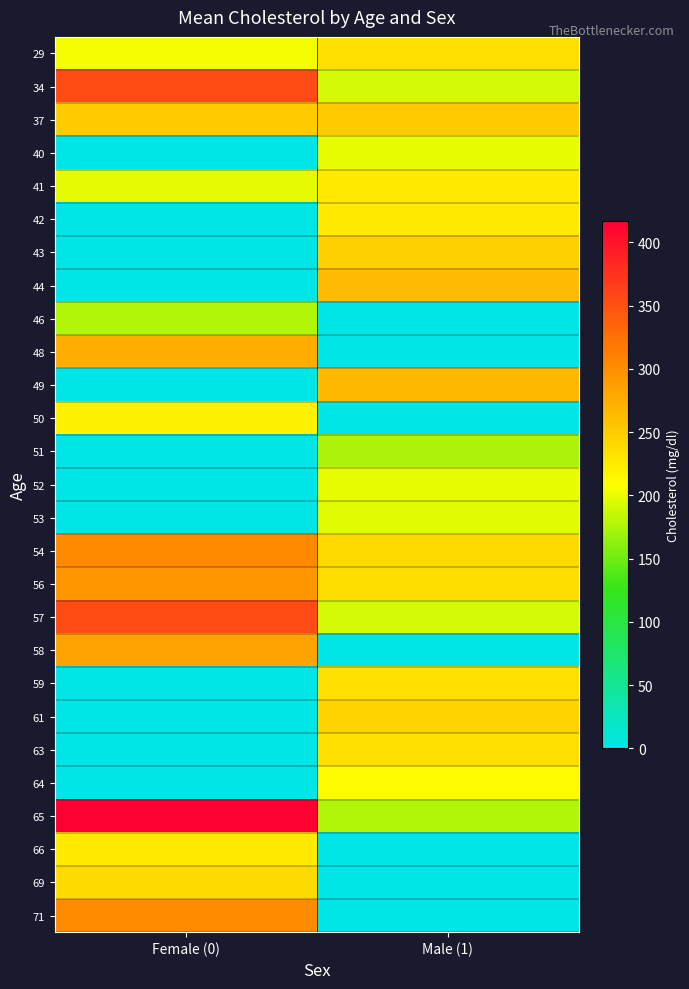

Reading left to right, transcribe all the data shown in this chart.

29: Female (0)=204	Male (1)=233
34: Female (0)=354	Male (1)=192
37: Female (0)=250	Male (1)=250
40: Female (0)=0	Male (1)=199
41: Female (0)=198	Male (1)=226
42: Female (0)=0	Male (1)=226
43: Female (0)=0	Male (1)=247
44: Female (0)=0	Male (1)=263
46: Female (0)=177	Male (1)=0
48: Female (0)=275	Male (1)=0
49: Female (0)=0	Male (1)=266
50: Female (0)=219	Male (1)=0
51: Female (0)=0	Male (1)=175
52: Female (0)=0	Male (1)=199
53: Female (0)=0	Male (1)=197
54: Female (0)=304	Male (1)=239
56: Female (0)=294	Male (1)=236
57: Female (0)=354	Male (1)=192
58: Female (0)=283	Male (1)=0
59: Female (0)=0	Male (1)=234
61: Female (0)=0	Male (1)=243
63: Female (0)=0	Male (1)=233
64: Female (0)=0	Male (1)=211
65: Female (0)=417	Male (1)=177
66: Female (0)=226	Male (1)=0
69: Female (0)=239	Male (1)=0
71: Female (0)=302	Male (1)=0